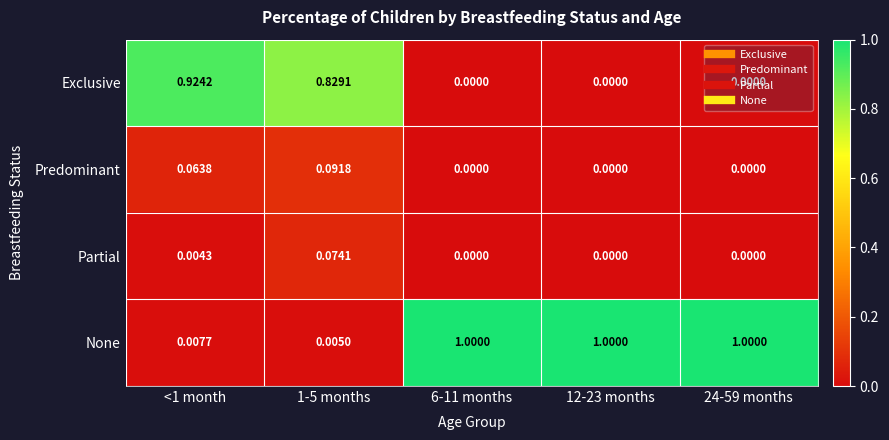

At <1 month, list the series in order from smallest to largest.

Partial, None, Predominant, Exclusive